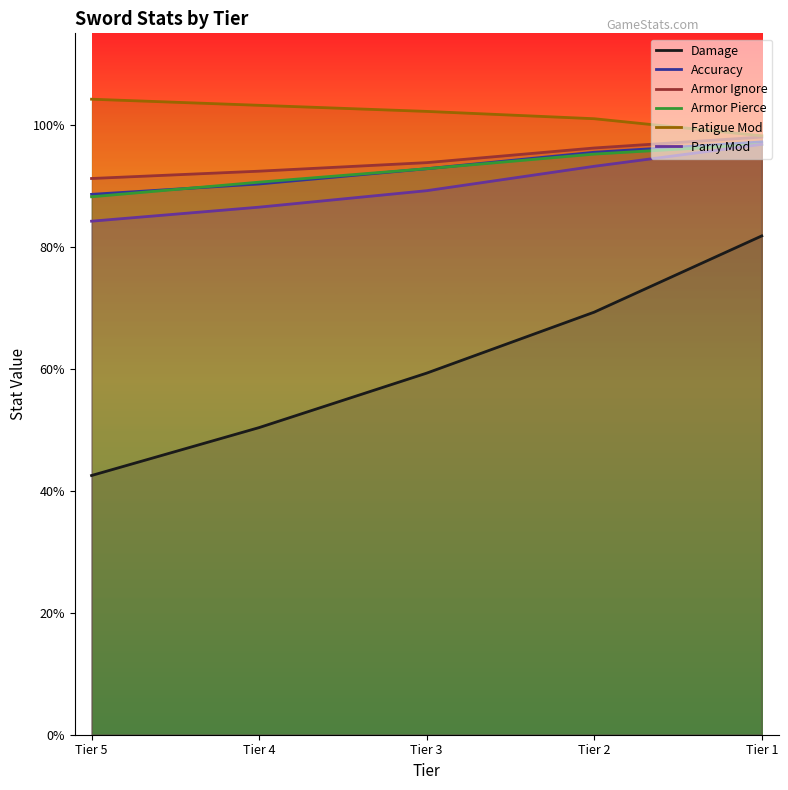

What is the total value across all series at Tier 1?

5.7